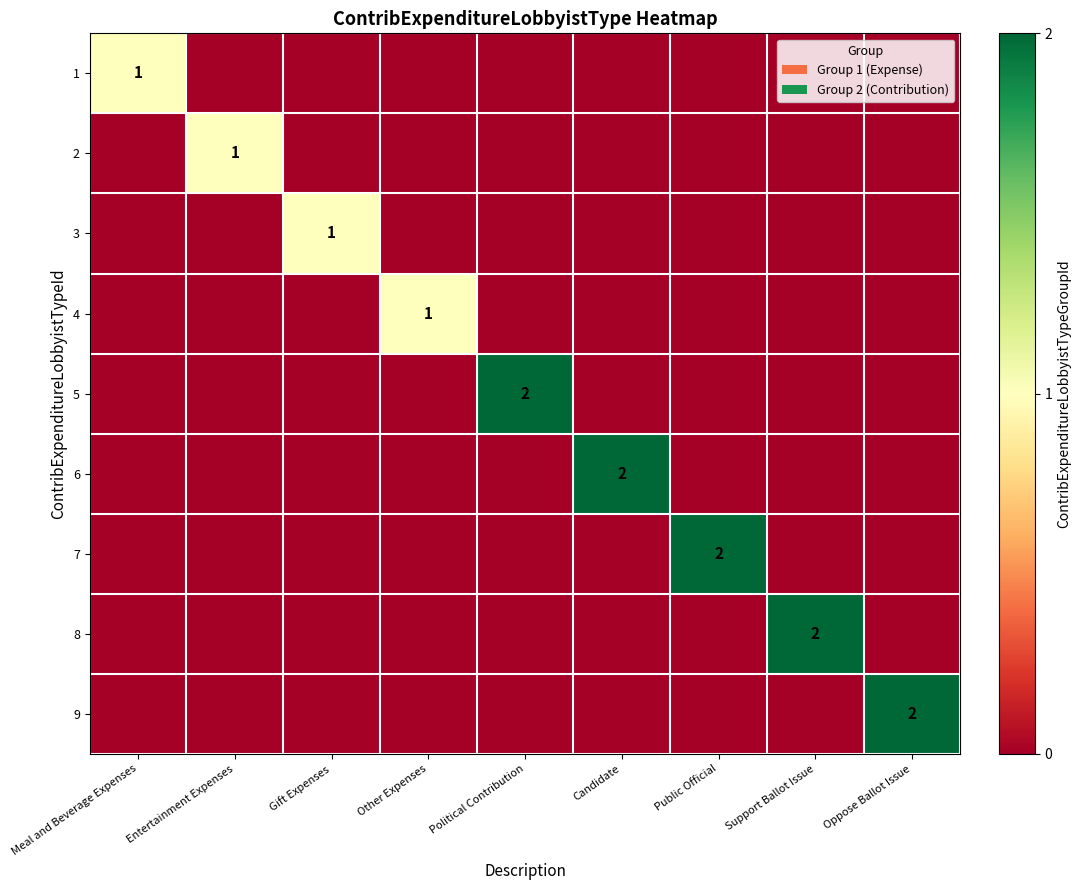

The value of 2 at Oppose Ballot Issue is 0. True or false?

True